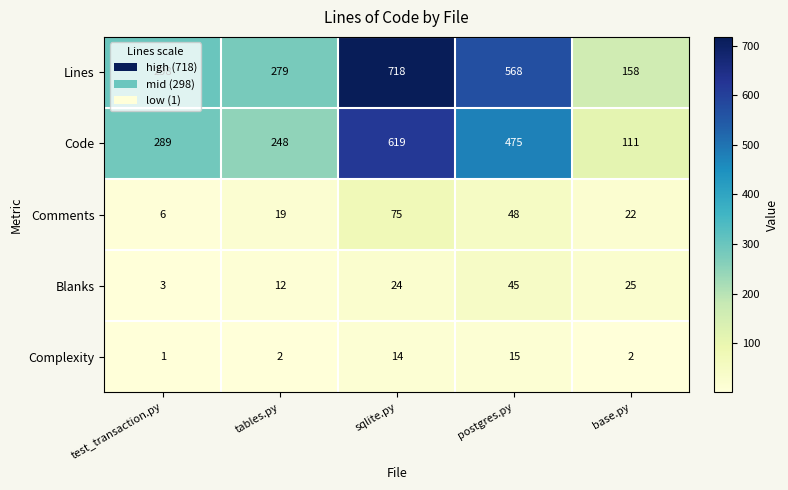

What is the total value across all series at sqlite.py?

1450